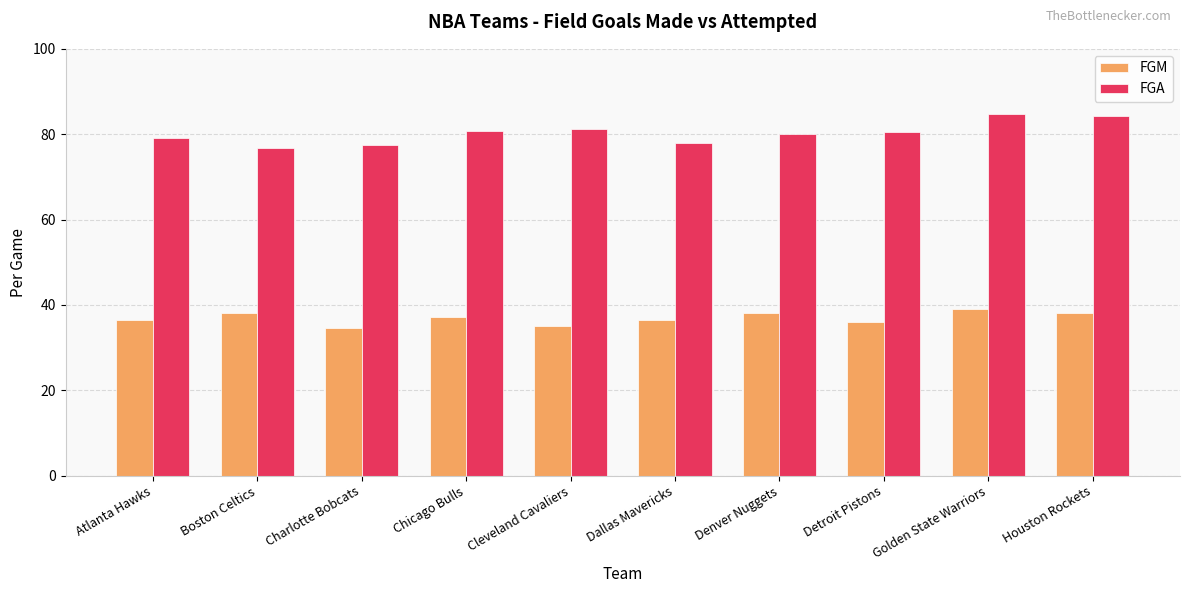

Which series has the largest total across all categories?

FGA